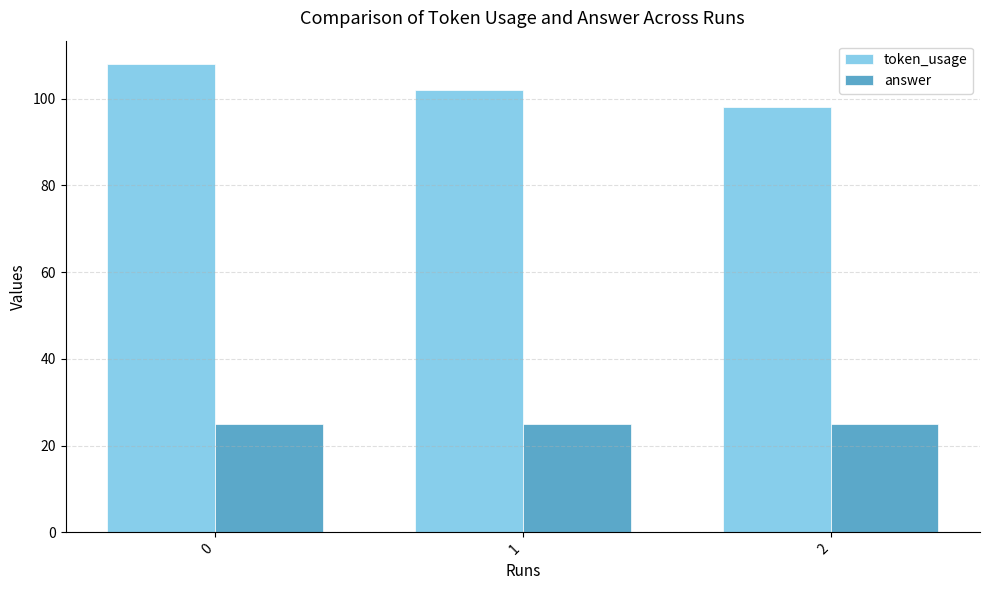

Rank the series by their average value, from highest to lowest.

token_usage, answer